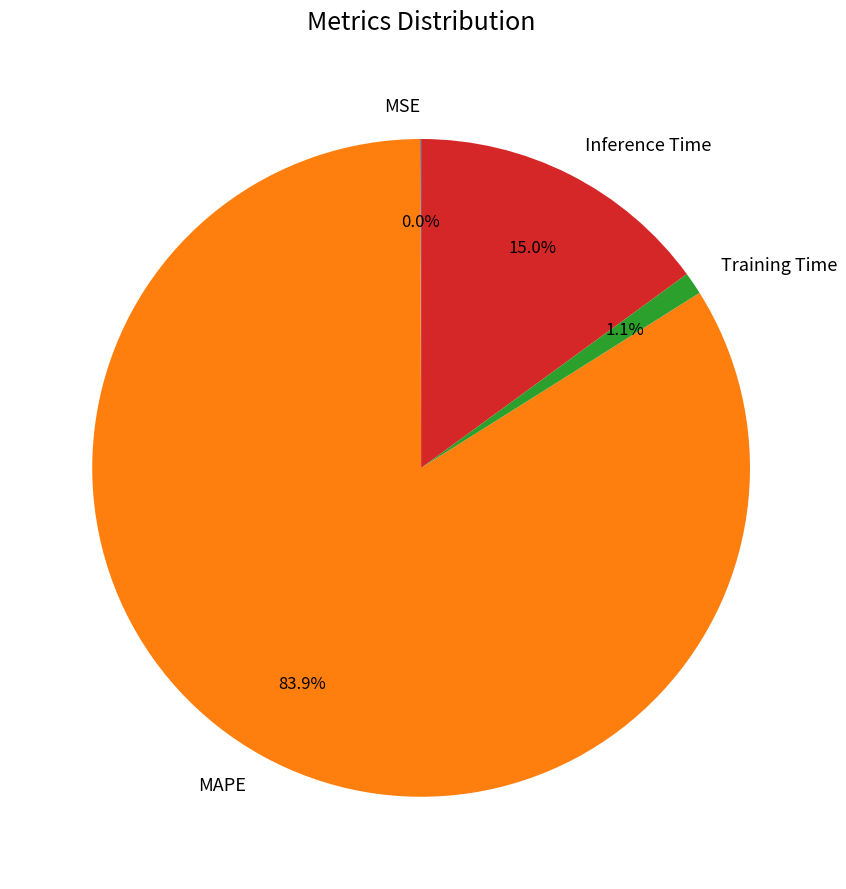

Which has a higher value, Training Time or Inference Time?

Inference Time